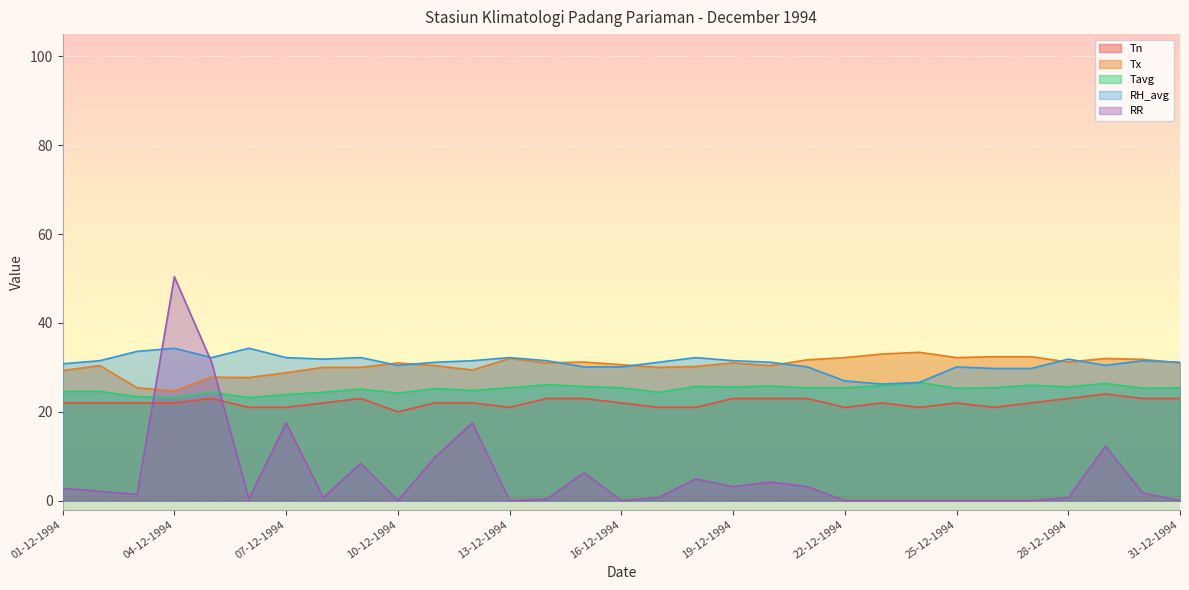

How many series are shown in this chart?

5